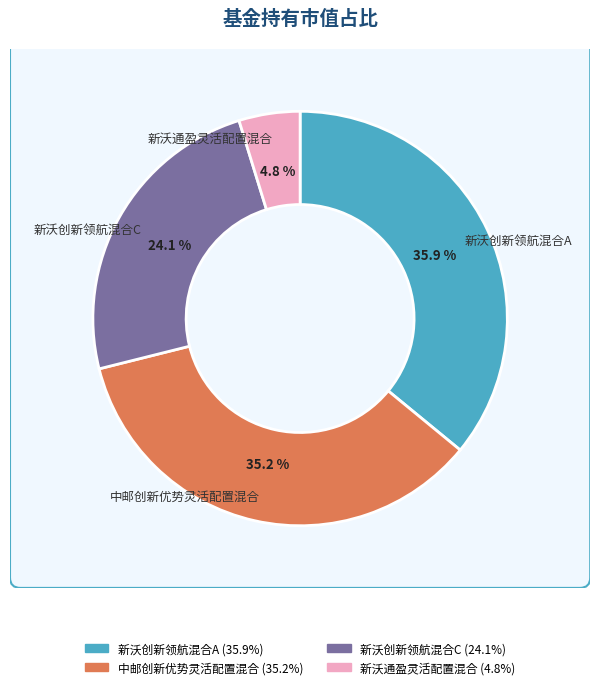

Rank the categories by value from highest to lowest.

新沃创新领航混合A, 中邮创新优势灵活配置混合, 新沃创新领航混合C, 新沃通盈灵活配置混合